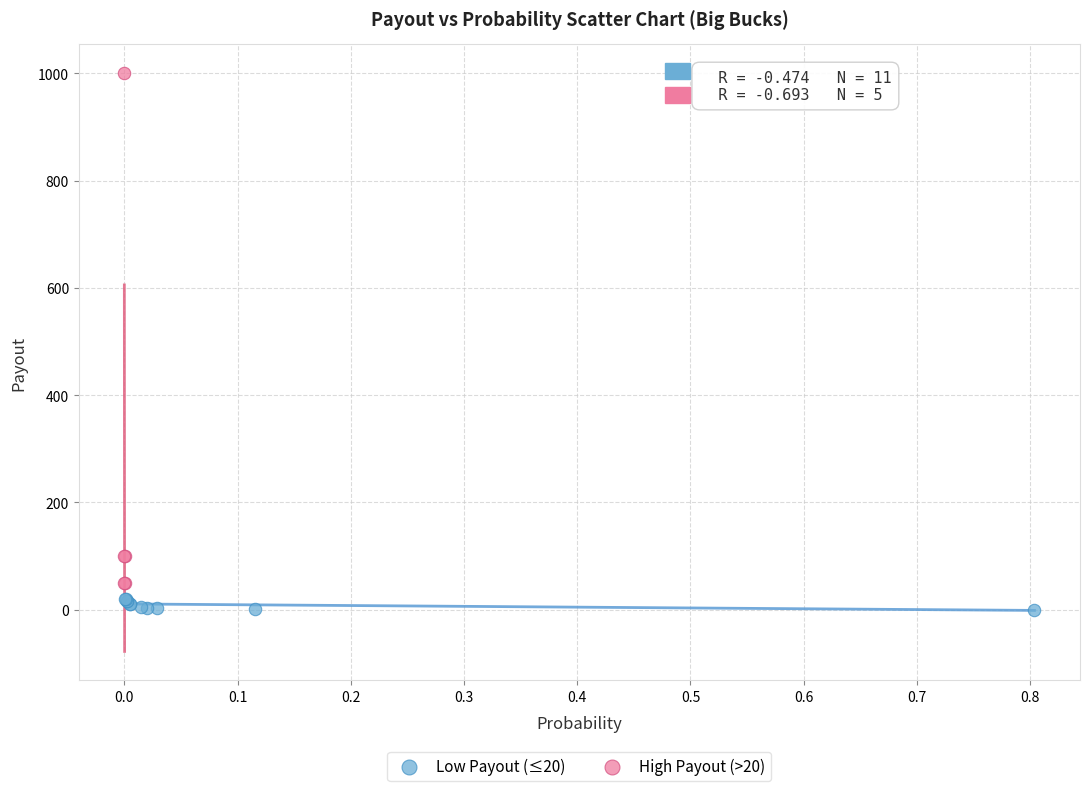

Which series has the widest spread of Y values?

High Payout (>20)